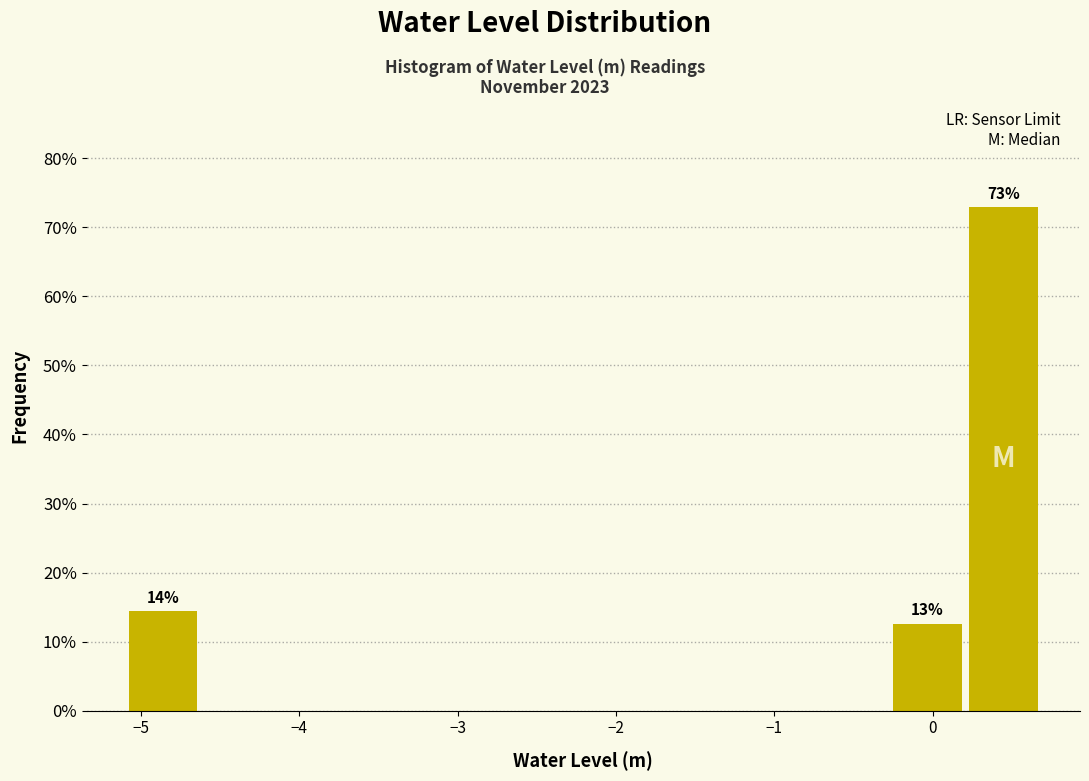

Over which range of the x-axis is the bar tallest?

0.2 to 0.7